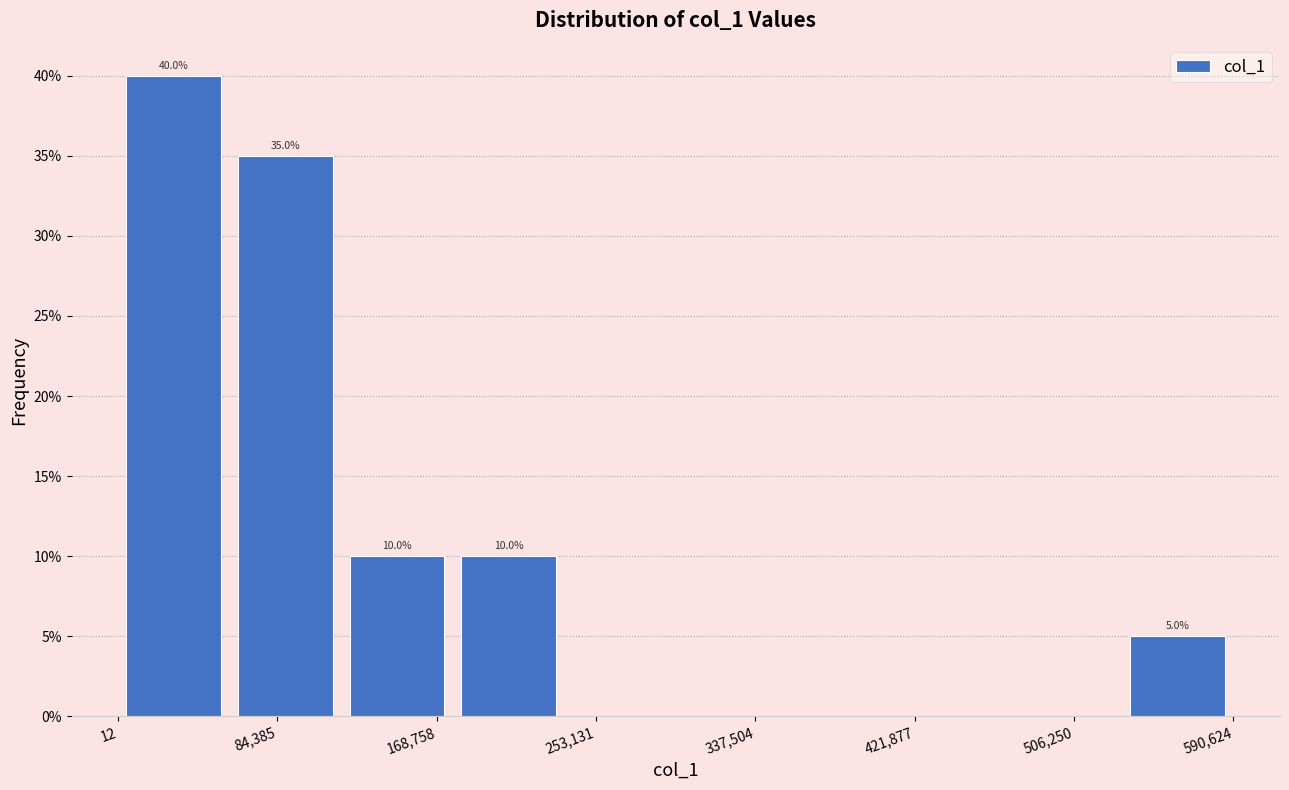

Over which range of the x-axis is the bar tallest?

0 to 60000